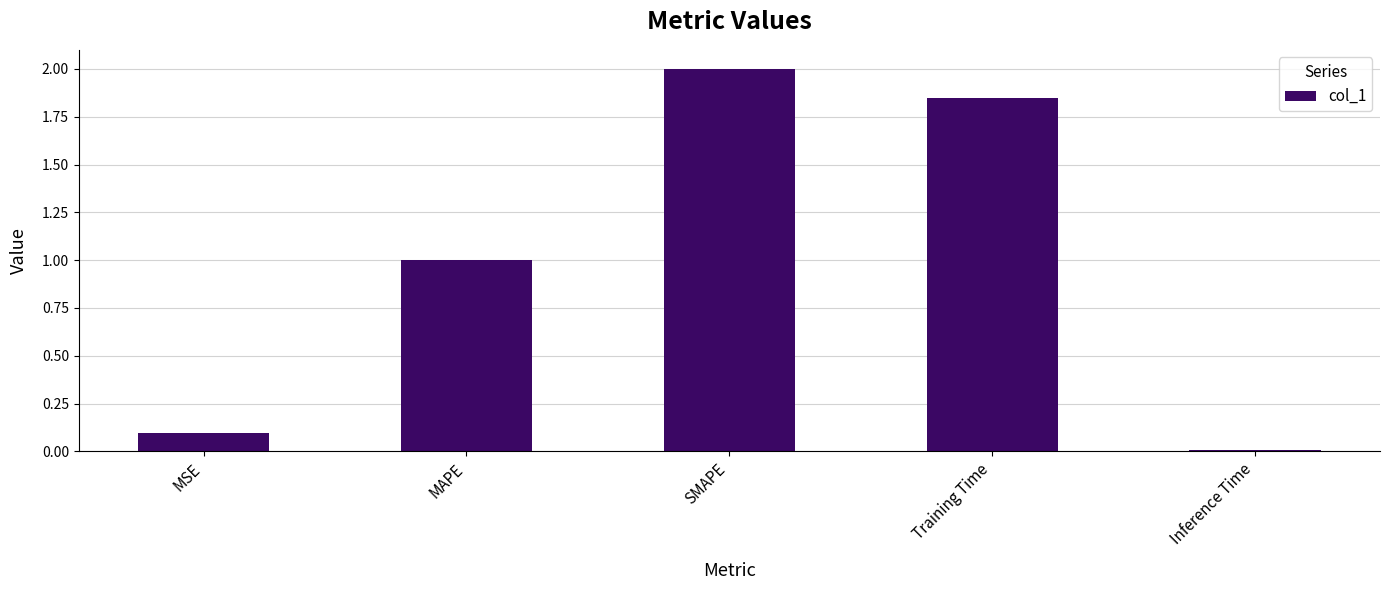

How many categories are shown in the chart?

5